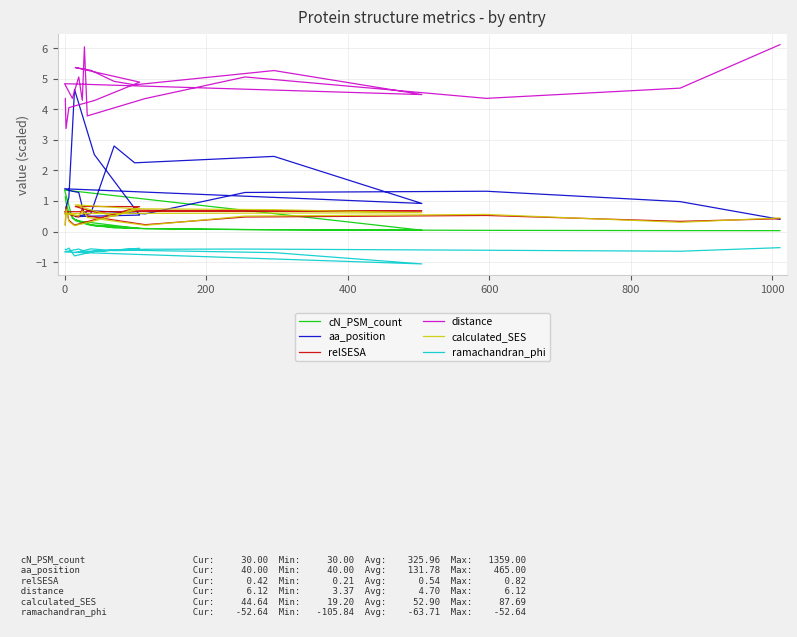

What is the maximum value for cN_PSM_count?

1.4